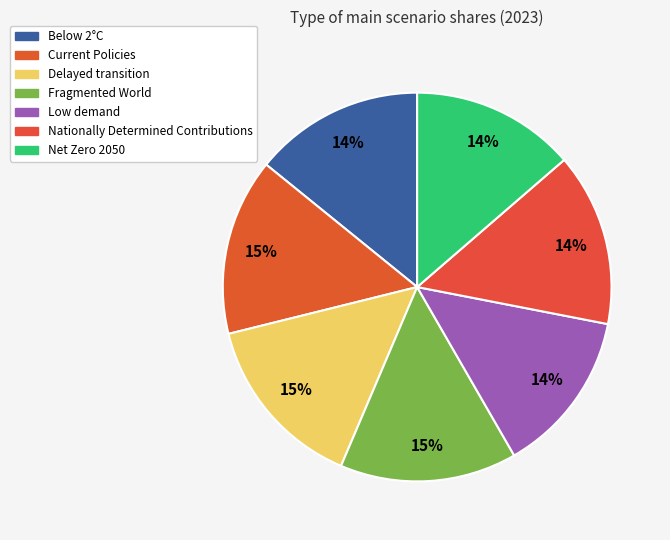

What percentage do Below 2°C and Net Zero 2050 together represent?

27.8%